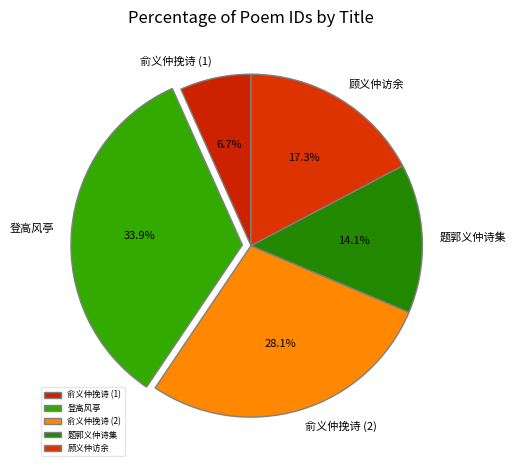

What is the total percentage of 顾义仲访余 and 俞义仲挽诗 (2)?

45.4%